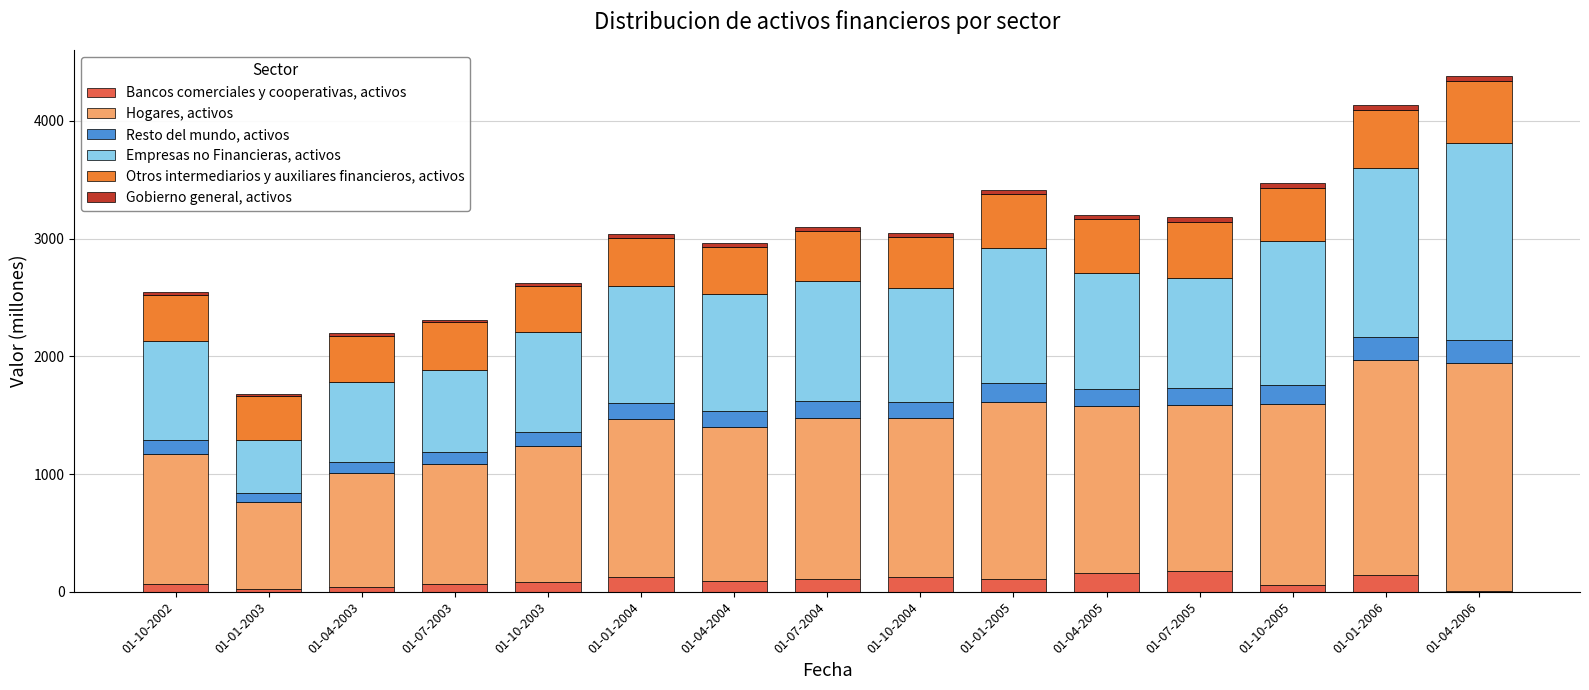

What is the highest value of the Bancos comerciales y cooperativas, activos series?

180